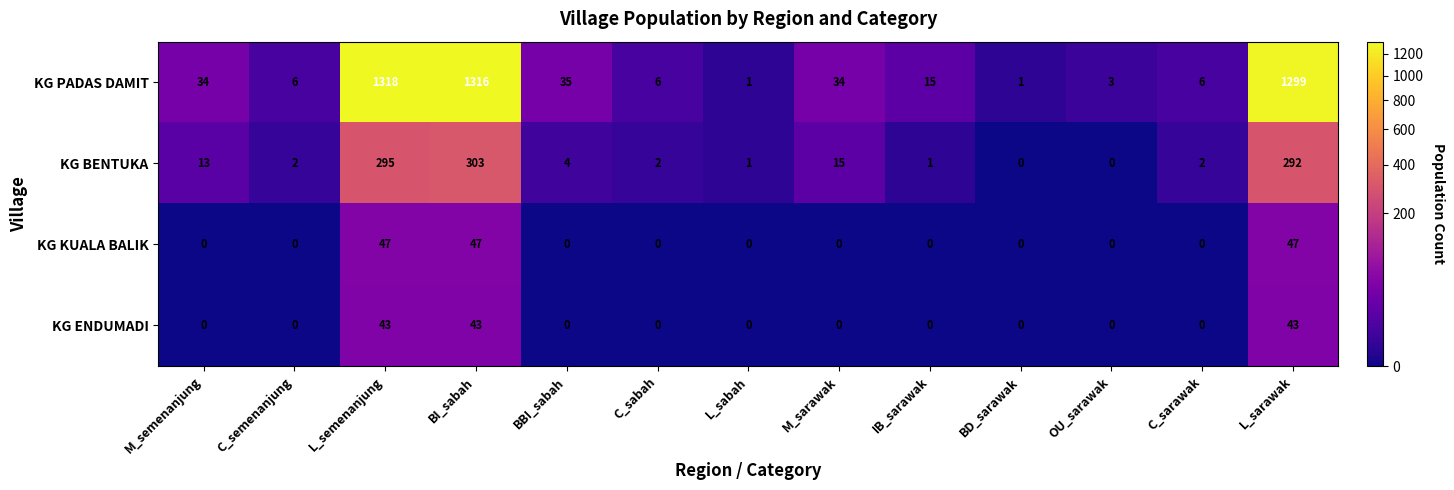

Is it true that KG KUALA BALIK equals 63 at L_semenanjung?

False